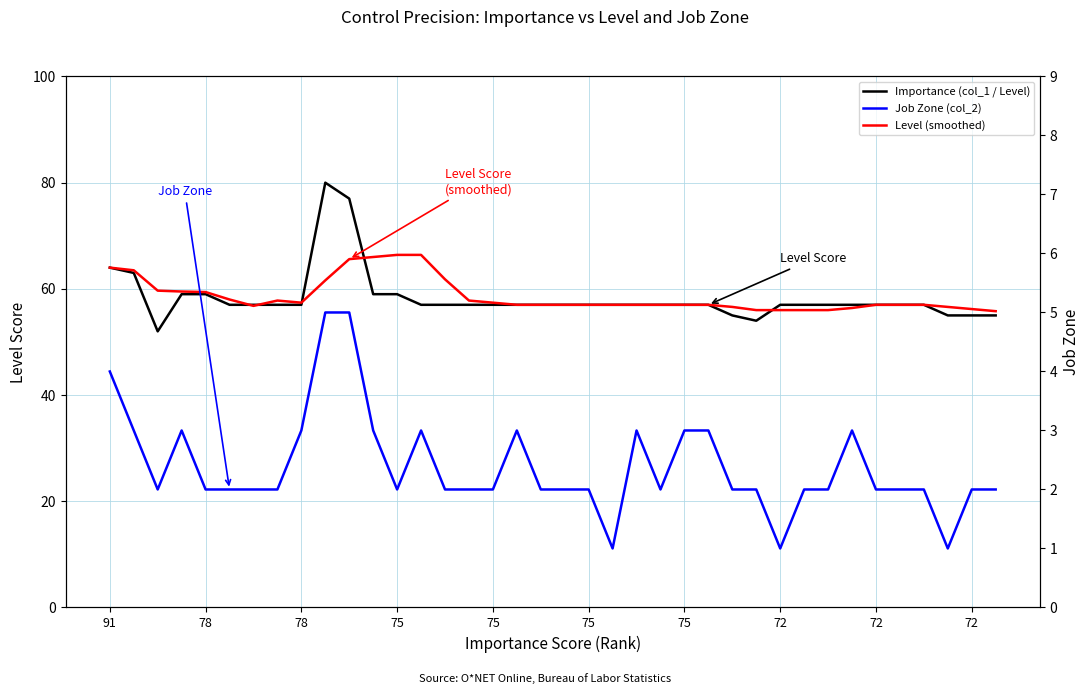

How many lines are shown in the chart?

3